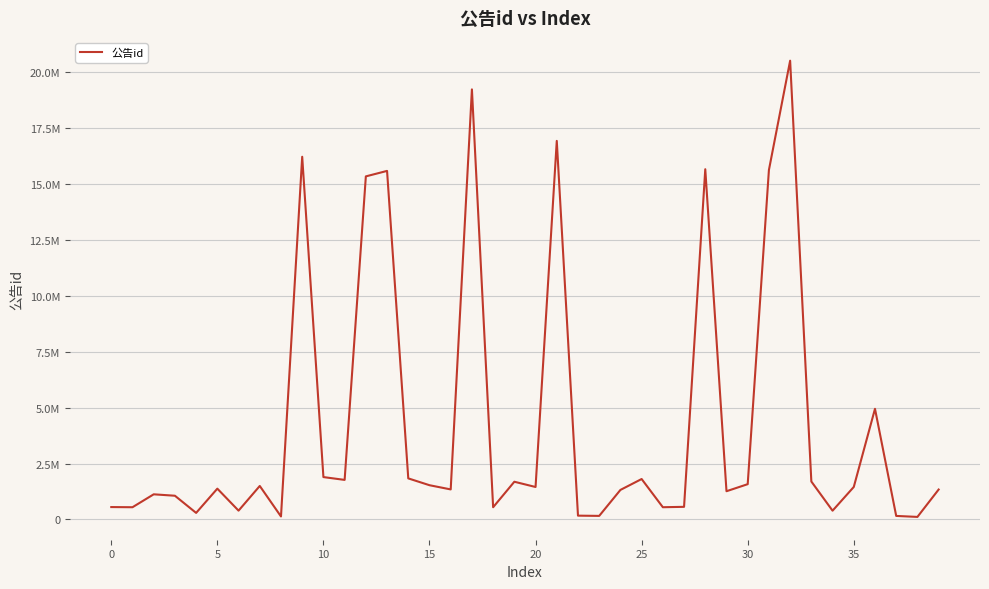

What is the value of the 24th point from the left?

158590